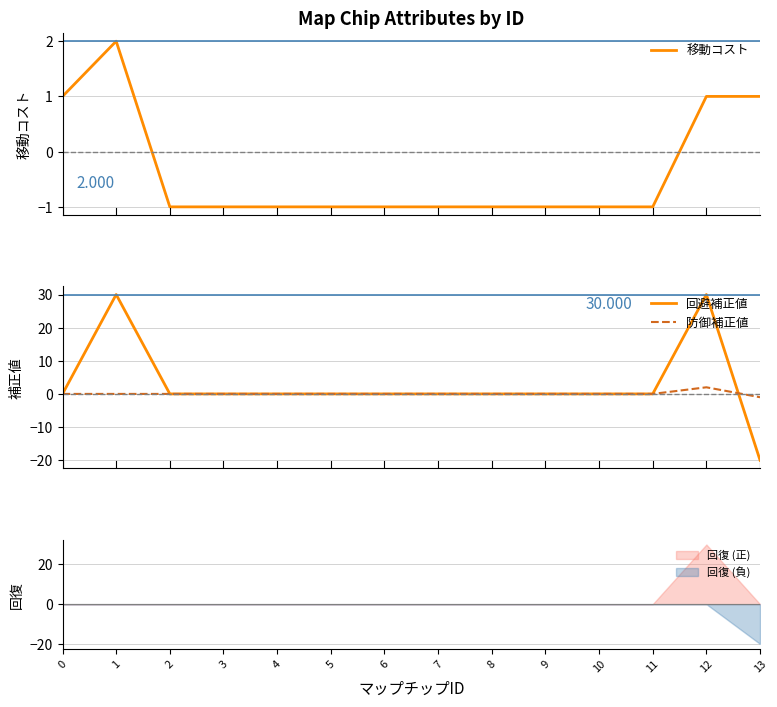

At how many categories does at least one series exceed 24?

2